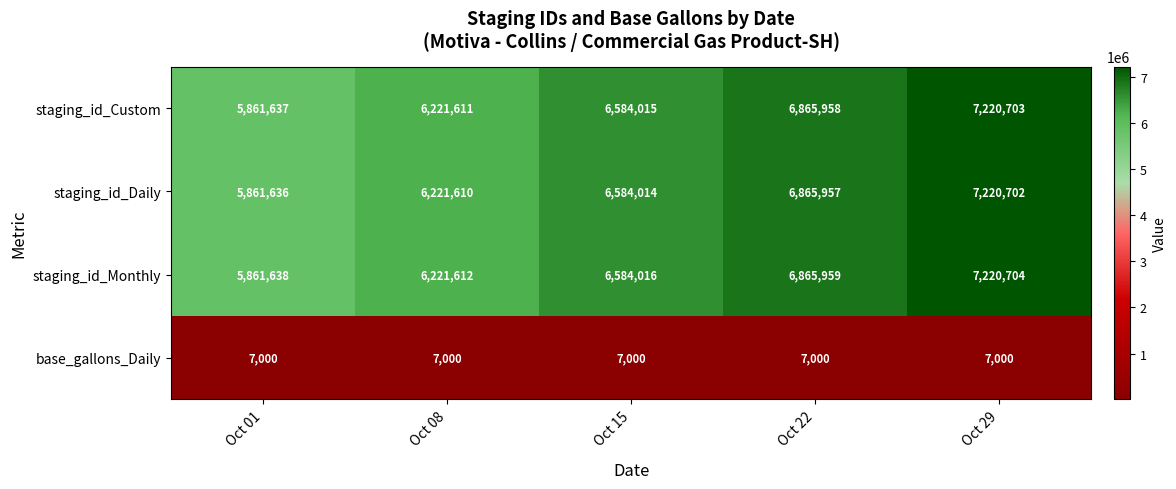

The staging_id_Monthly series shows 12971476 at Oct 29. True or false?

False